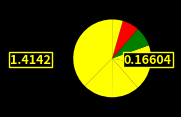

Count the number of slices in the pie.

8